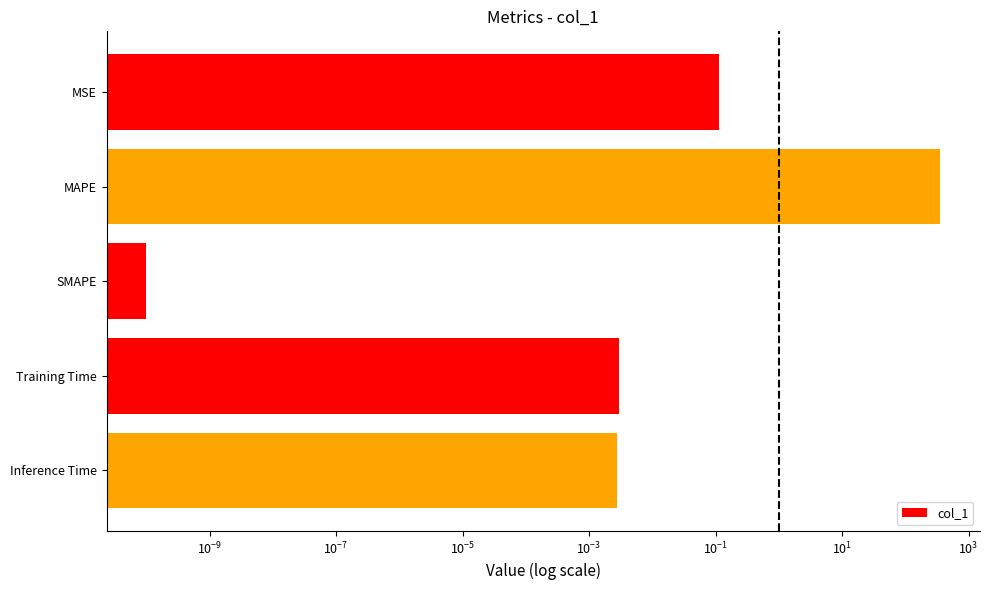

What is the sum of all values?

352.7